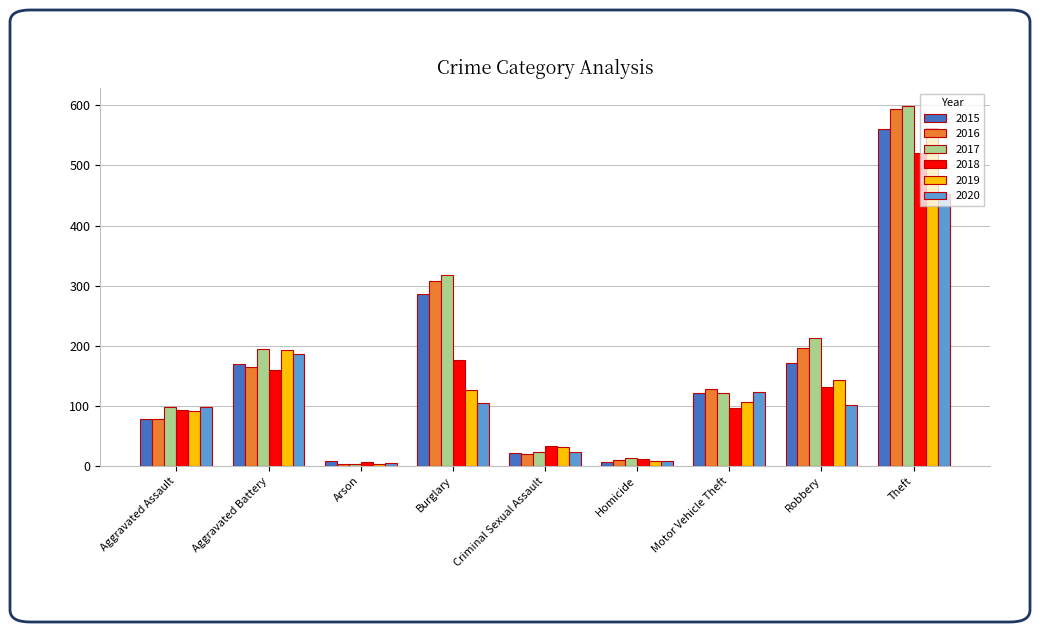

What is the value of the 2019 bar at the 6th from the left?

8